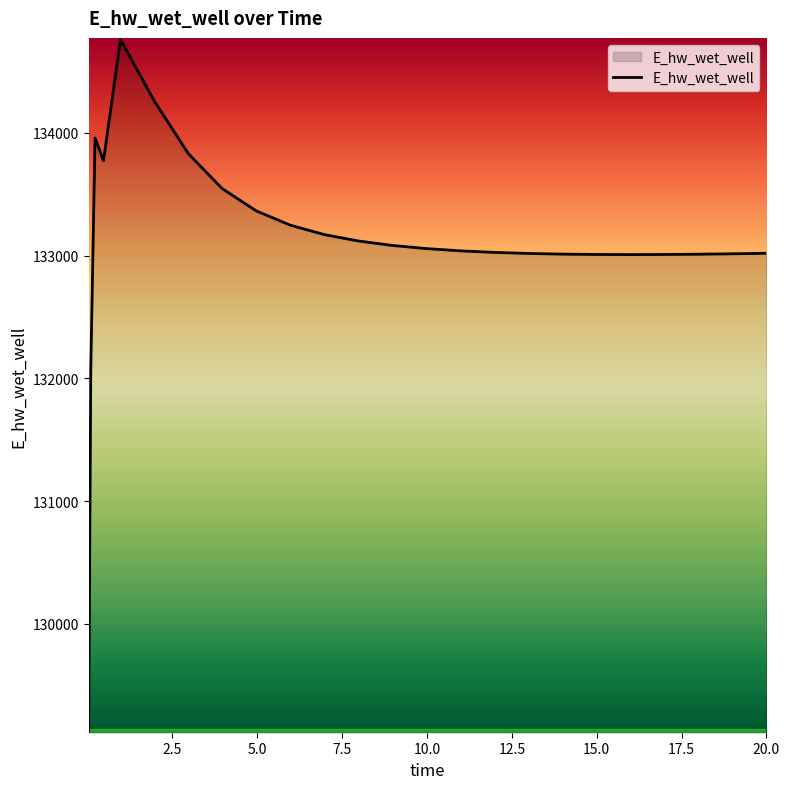

What is the difference between the maximum and minimum values?

5636.3